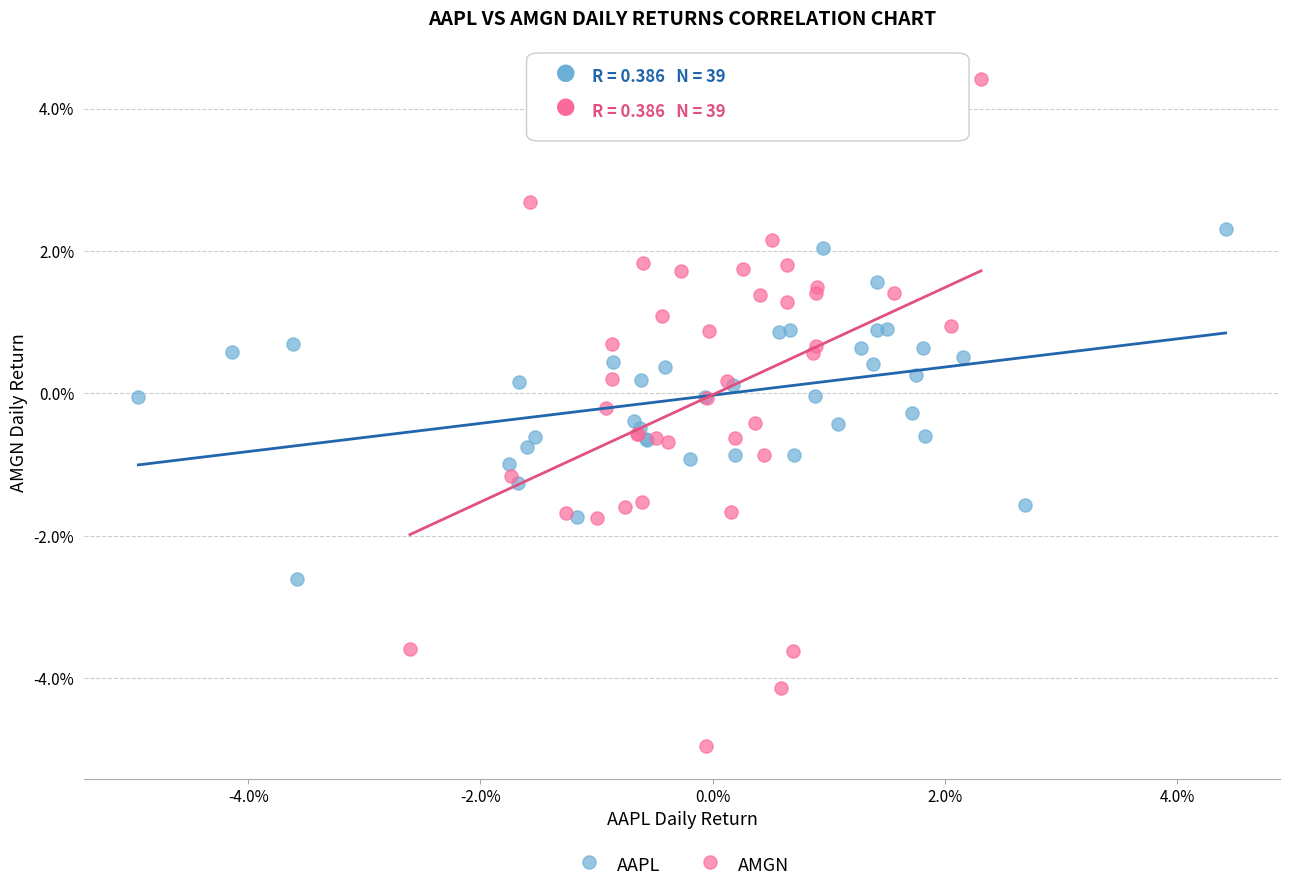

What are all the series names shown in the legend?

AAPL, AMGN